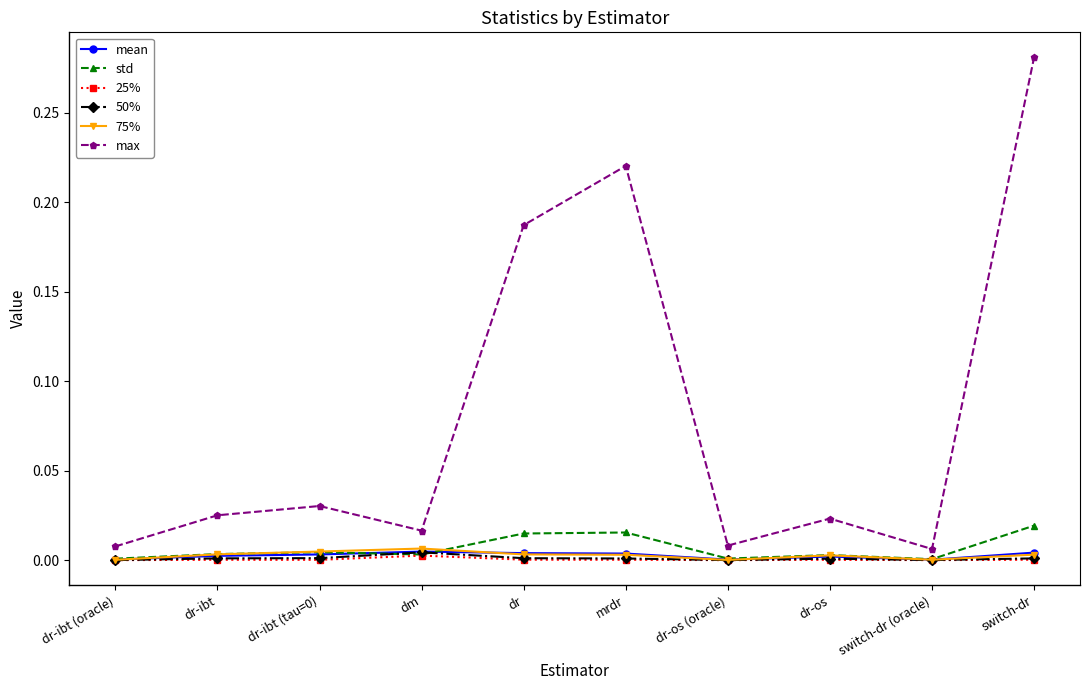

The mean series shows 0.0 at dr-ibt. True or false?

True